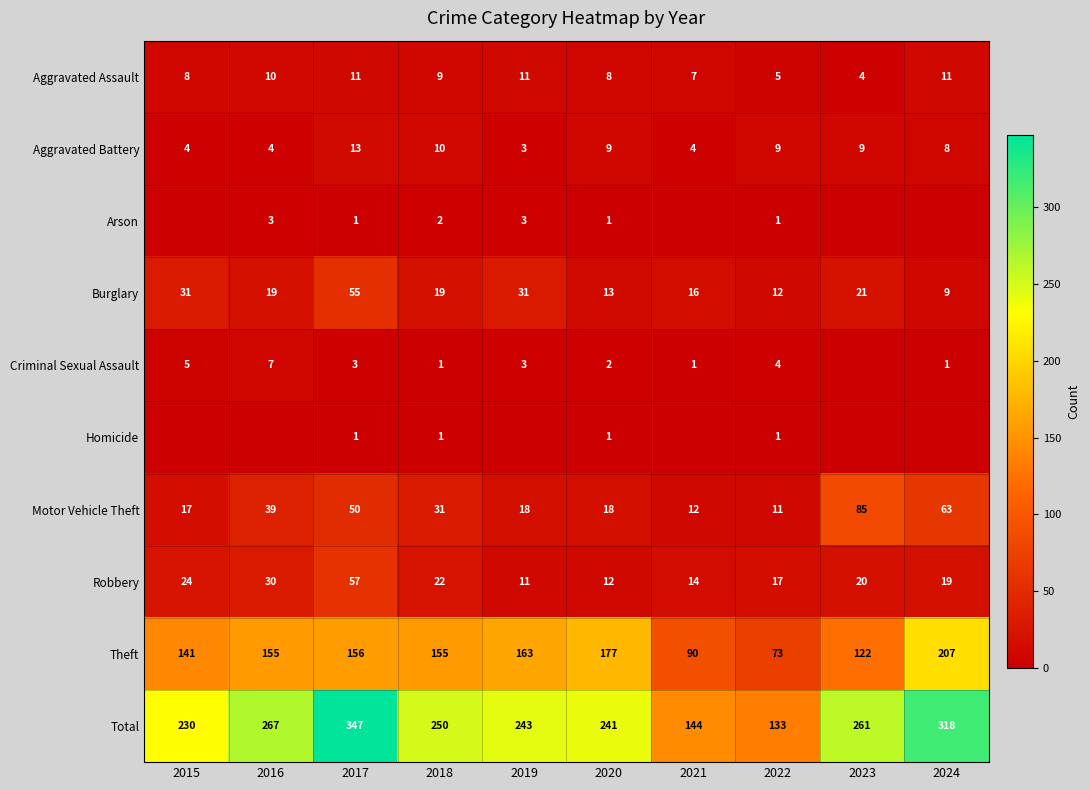

What is the greatest value displayed?

347